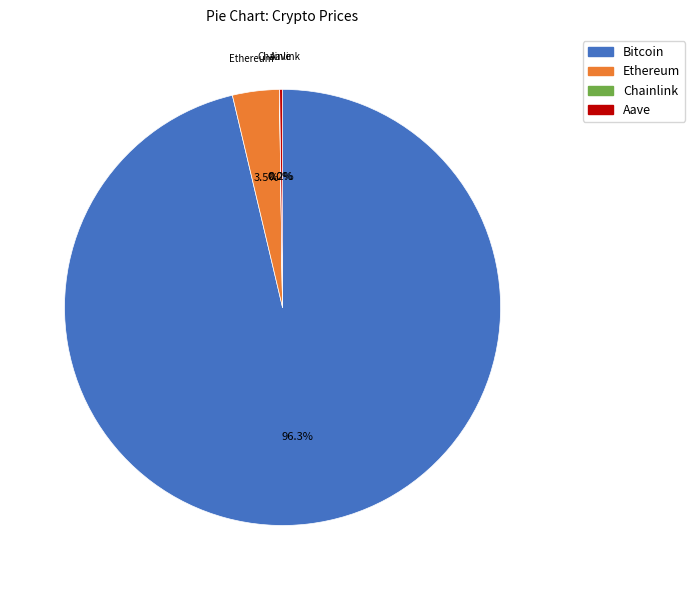

Is there a majority slice in this chart?

Yes